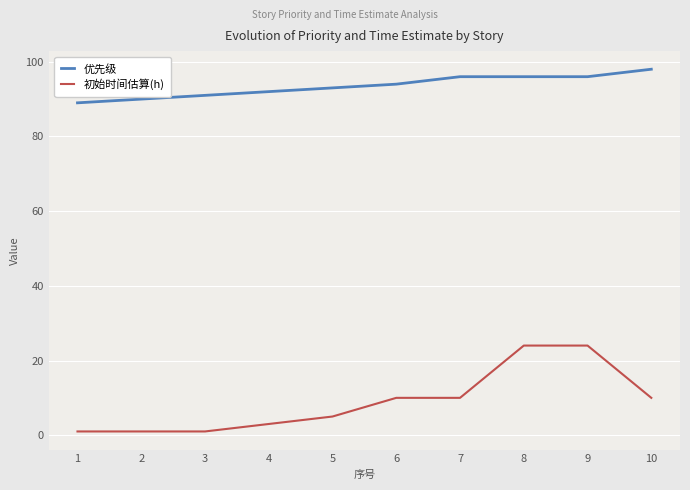

What are all the series names shown in the legend?

优先级, 初始时间估算(h)